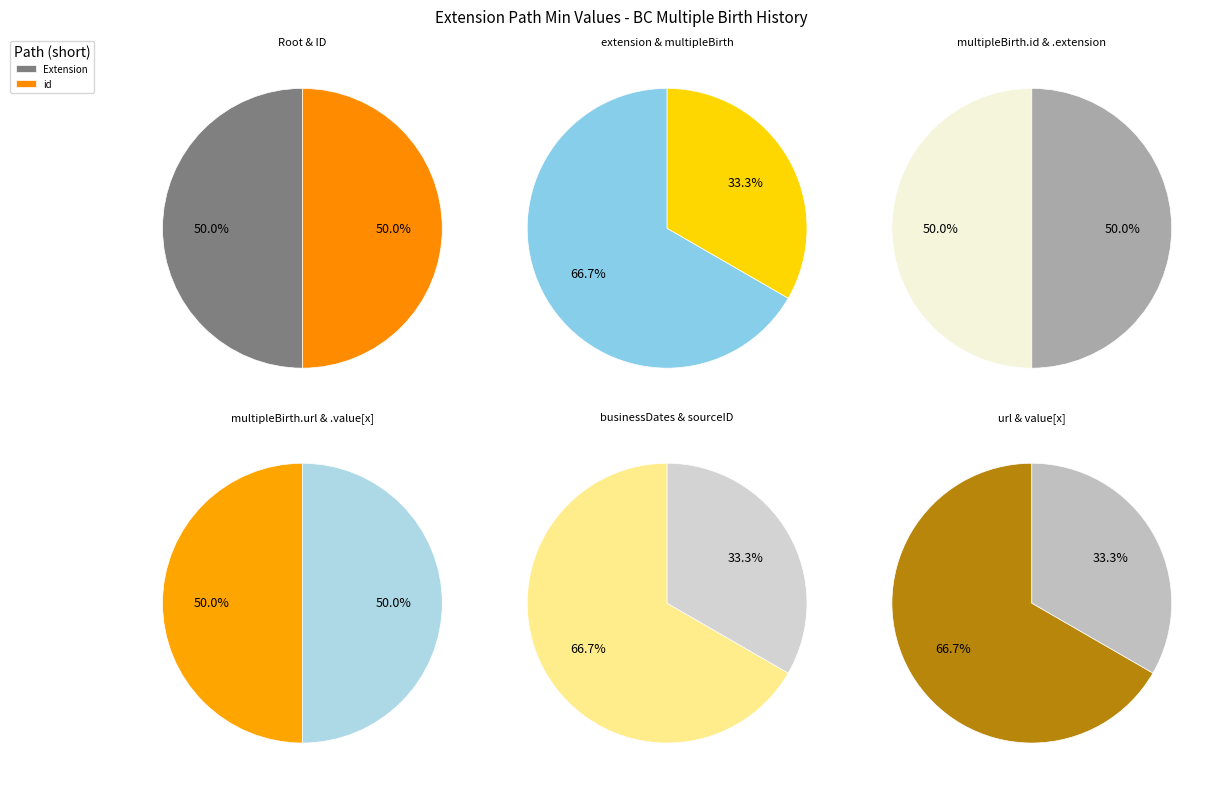

Does any single category account for the majority?

No